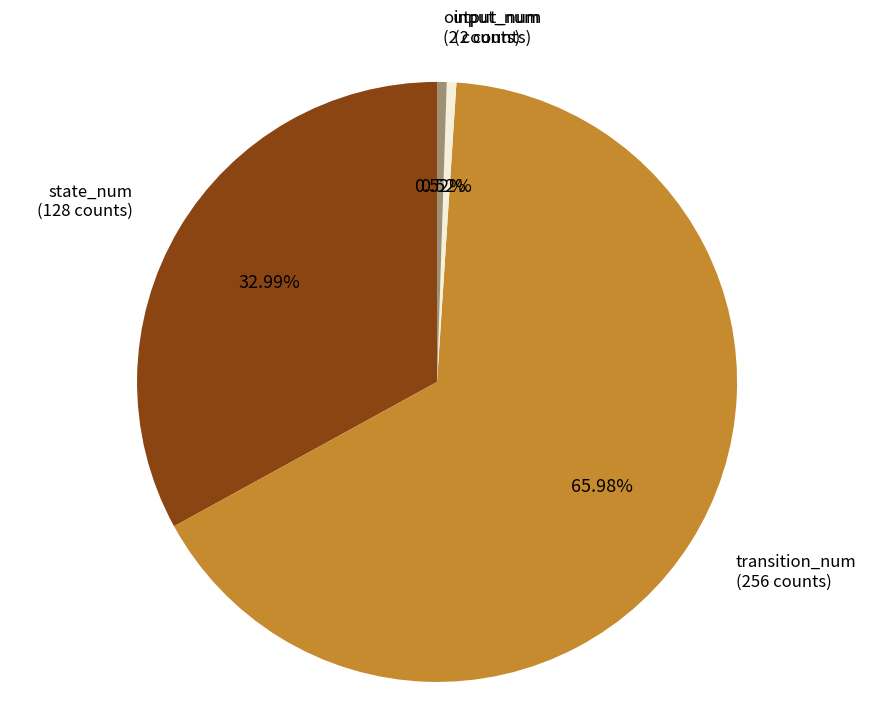

To the nearest percent, what portion does output_num represent?

1%